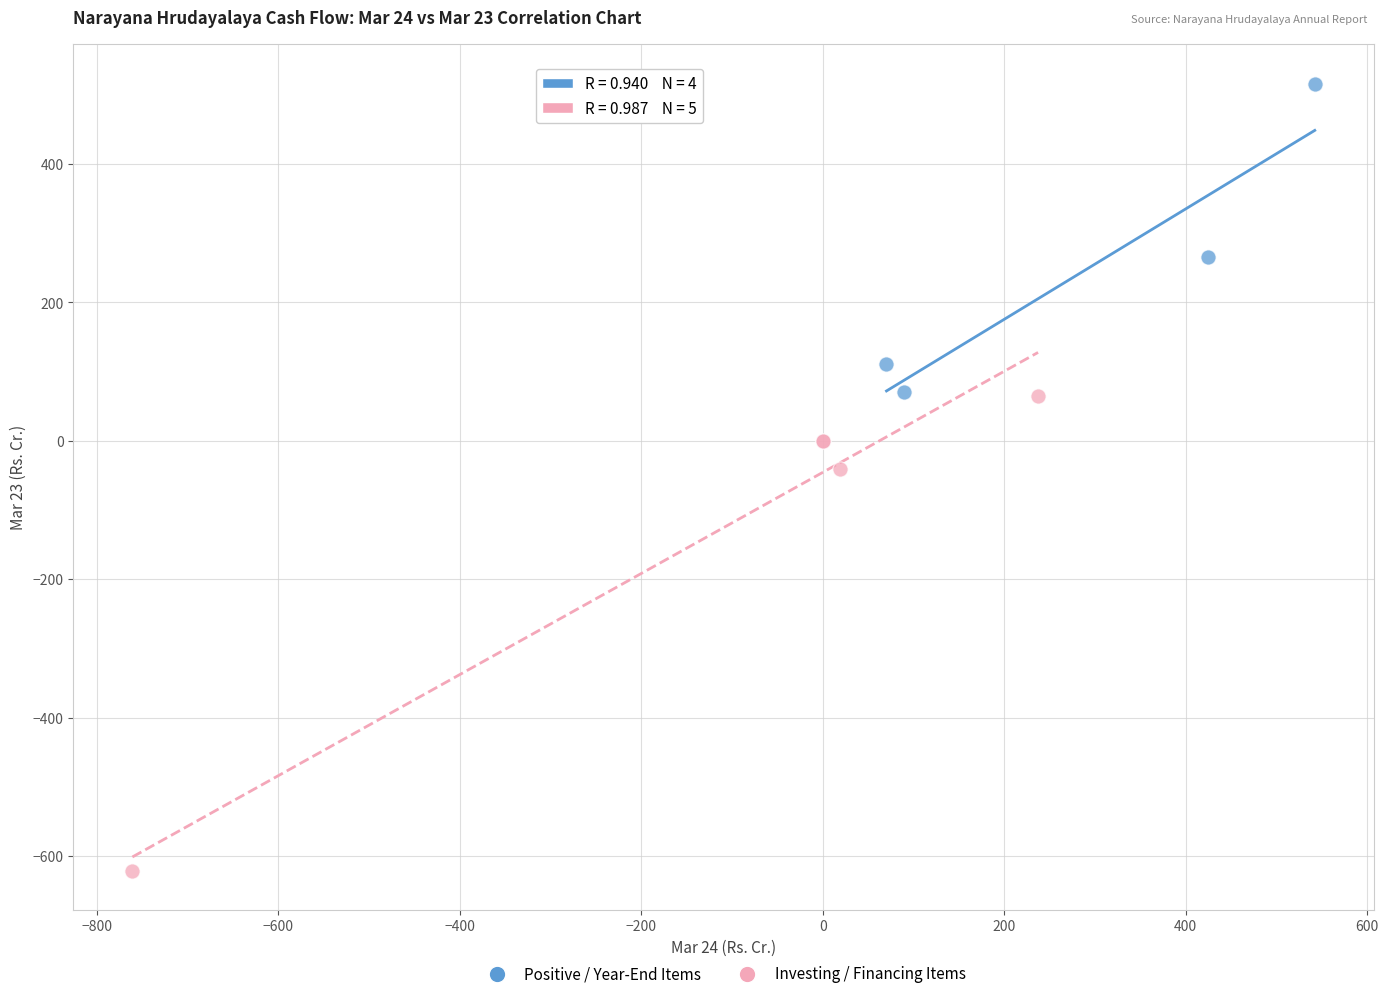

What are all the series names shown in the legend?

Positive / Year-End Items, Investing / Financing Items